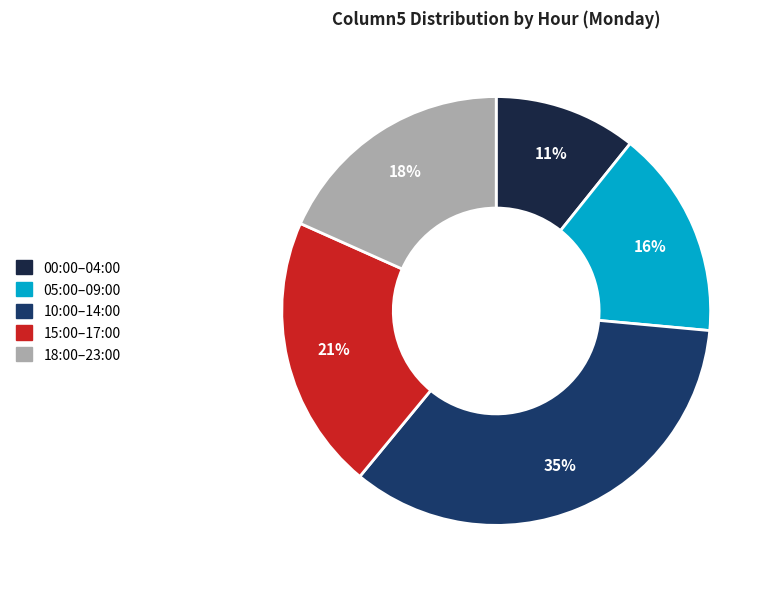

Is the sum of 00:00–04:00 and 05:00–09:00 greater than half?

No